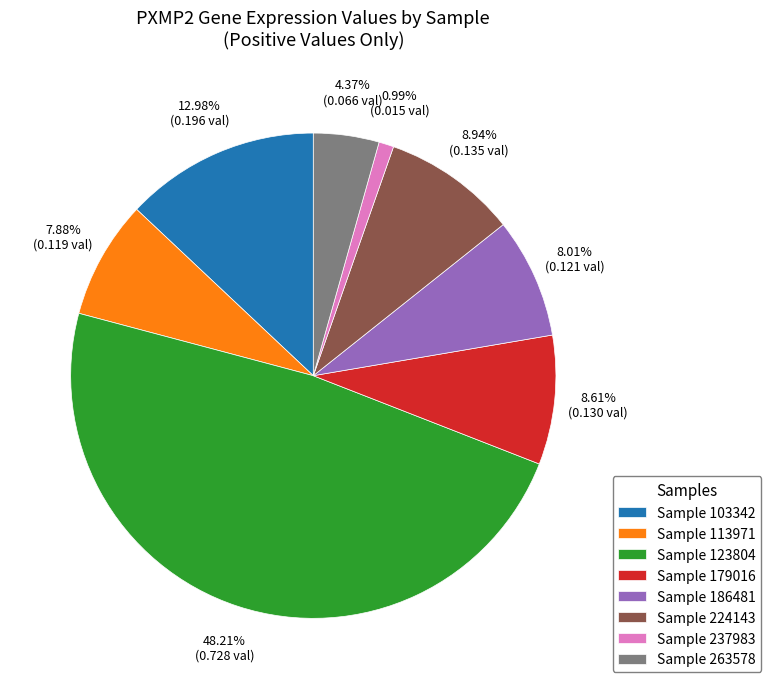

Is there any slice that represents more than half of the pie?

No